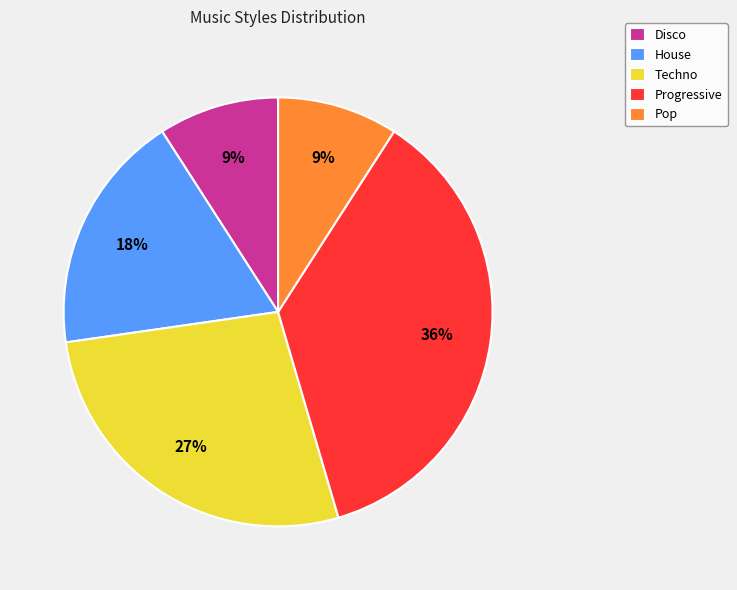

Count the number of slices in the pie.

5